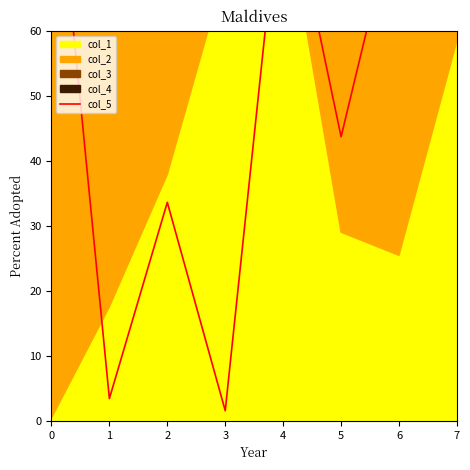

Rank the categories by value from lowest to highest.

3, 1, 2, 5, 7, 6, 4, 0